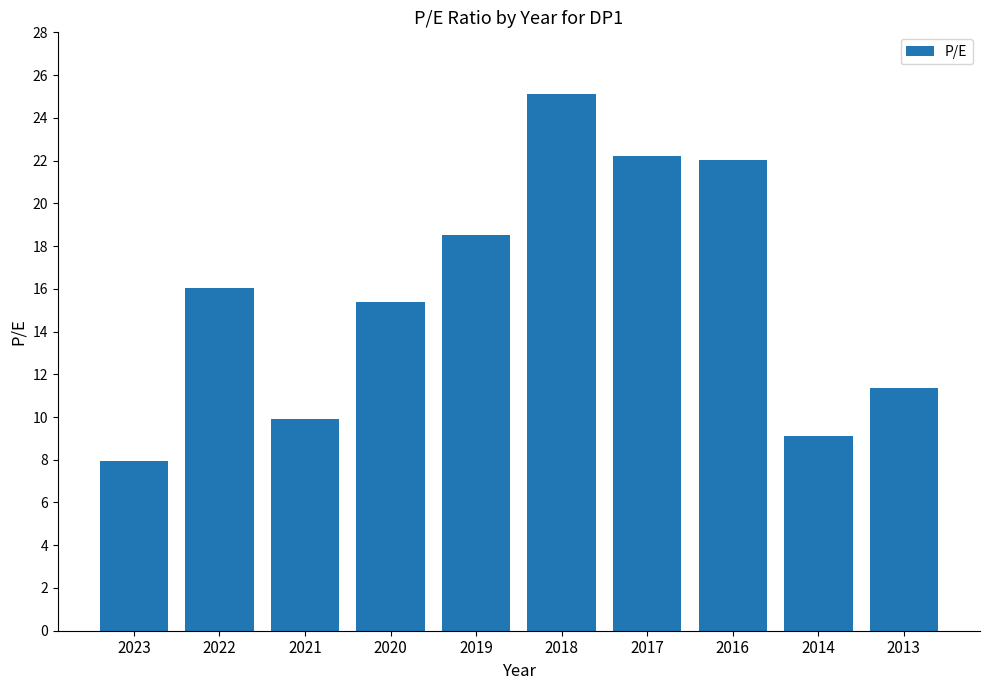

Count the number of values greater than 16.

5